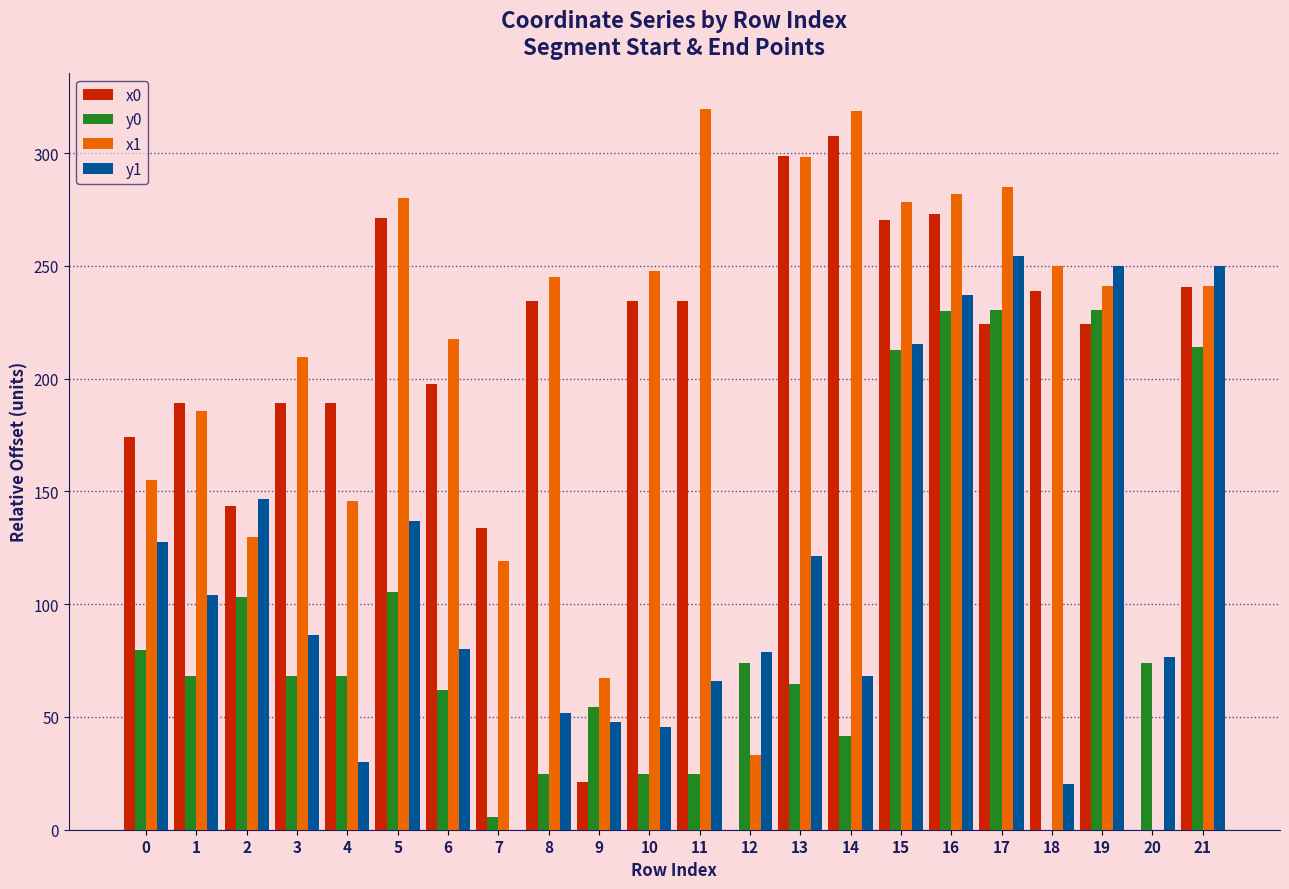

Count the number of categories in the chart.

22